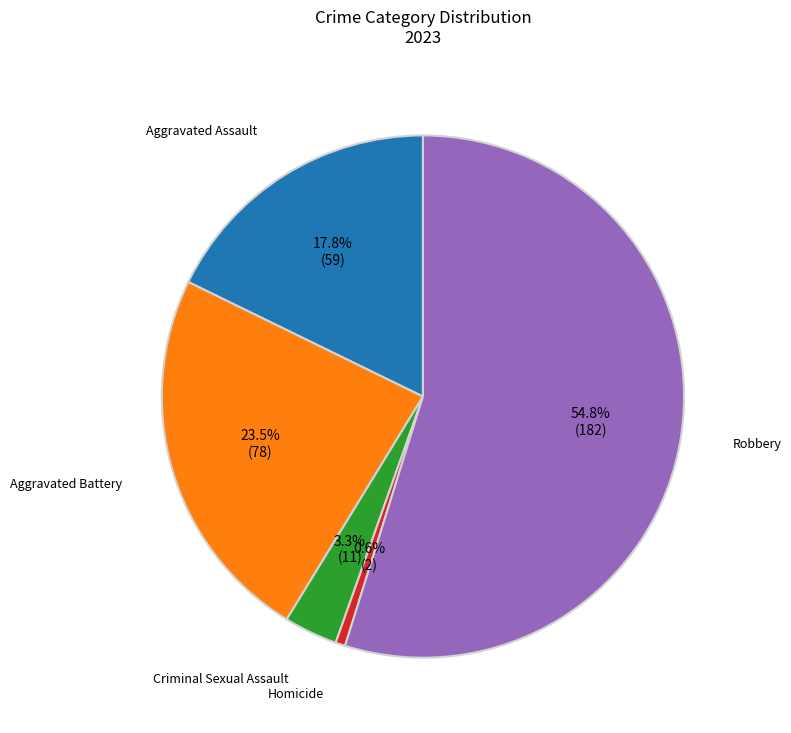

Does any single category account for the majority?

Yes